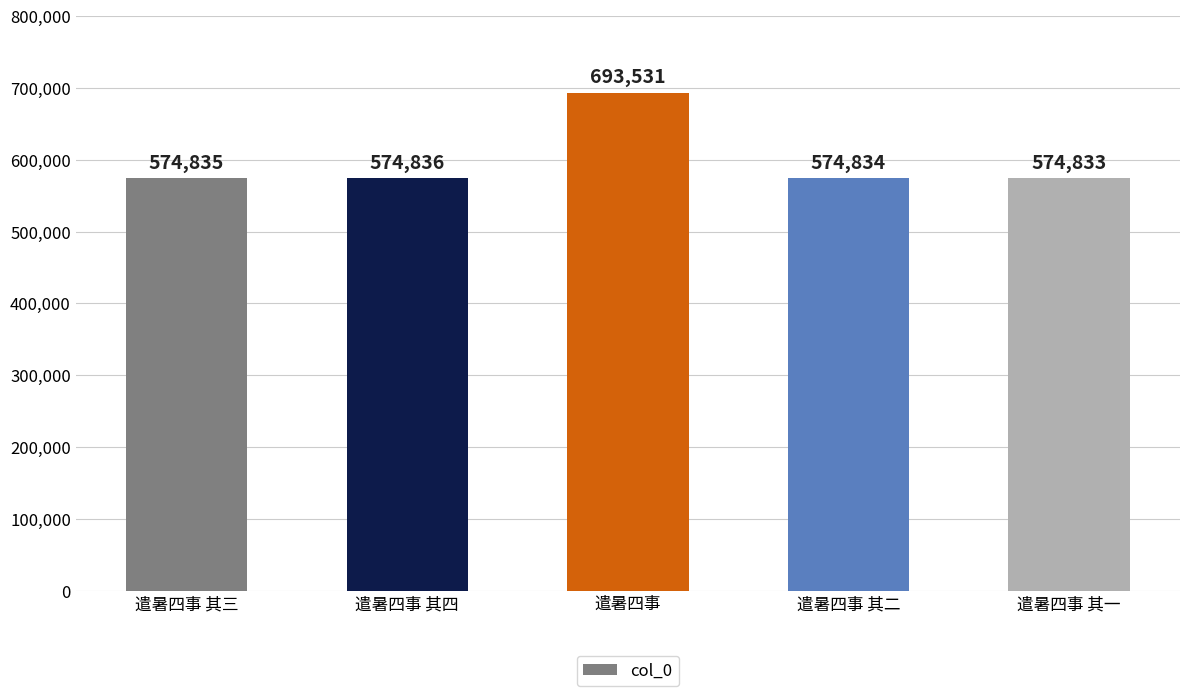

Reading left to right, list all the values displayed in this chart.

遣暑四事 其三=574835	遣暑四事 其四=574836	遣暑四事=693531	遣暑四事 其二=574834	遣暑四事 其一=574833